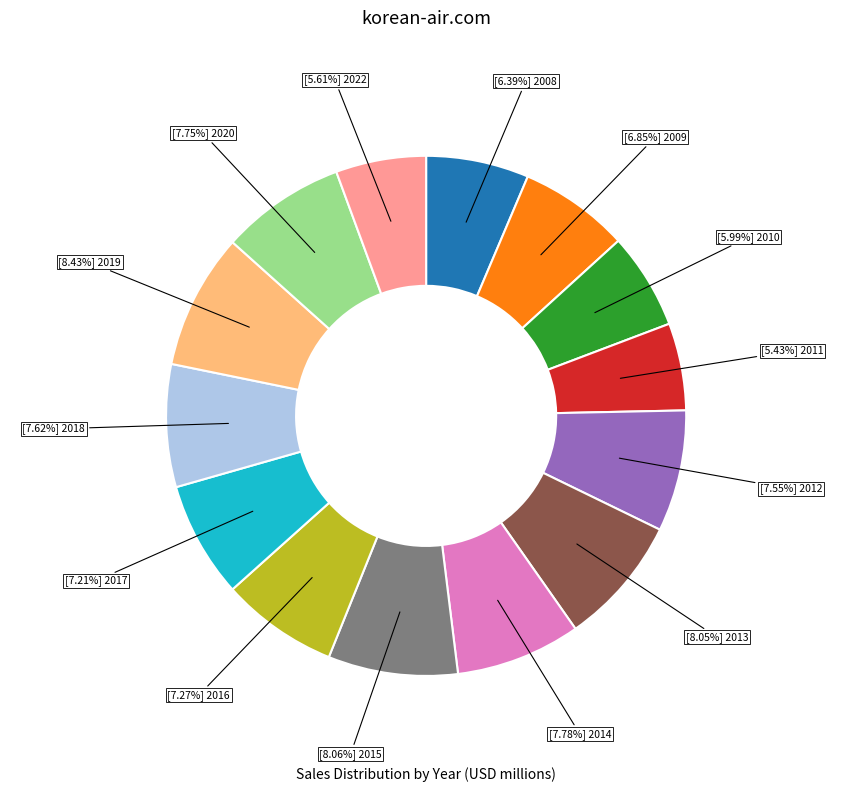

Does any single category account for the majority?

No